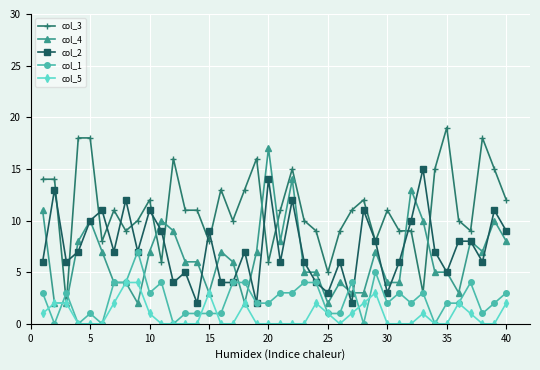

Count the col_5 values in the range 0 to 2.

36